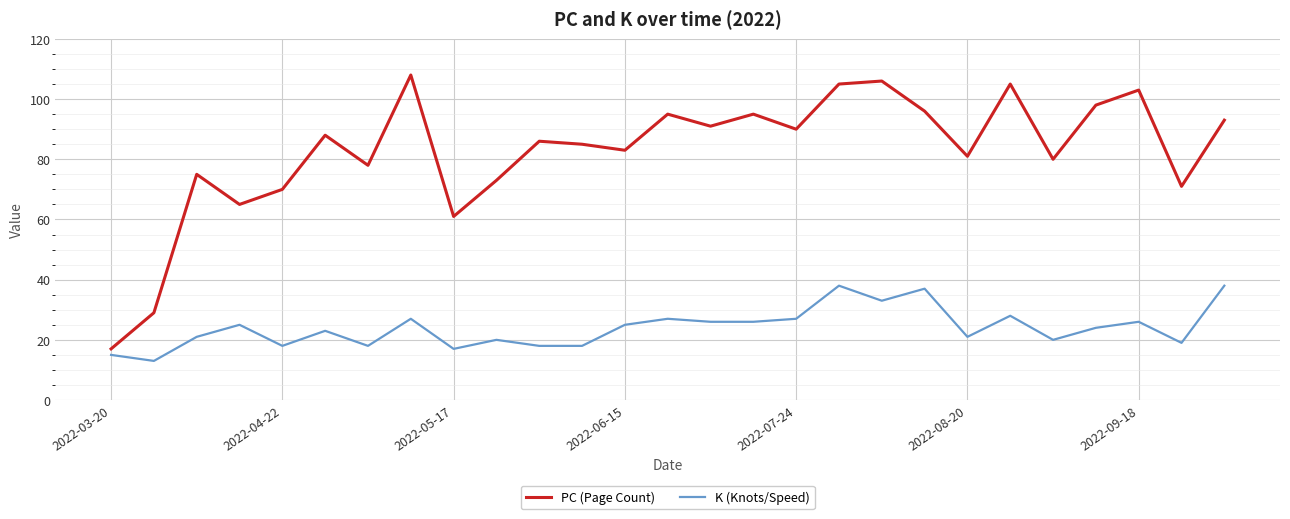

At how many categories does at least one series exceed 14?

27